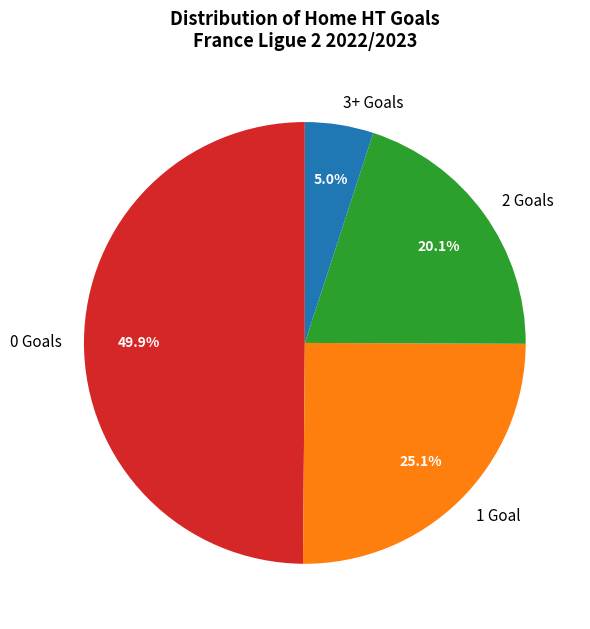

How many segments does this pie chart have?

4